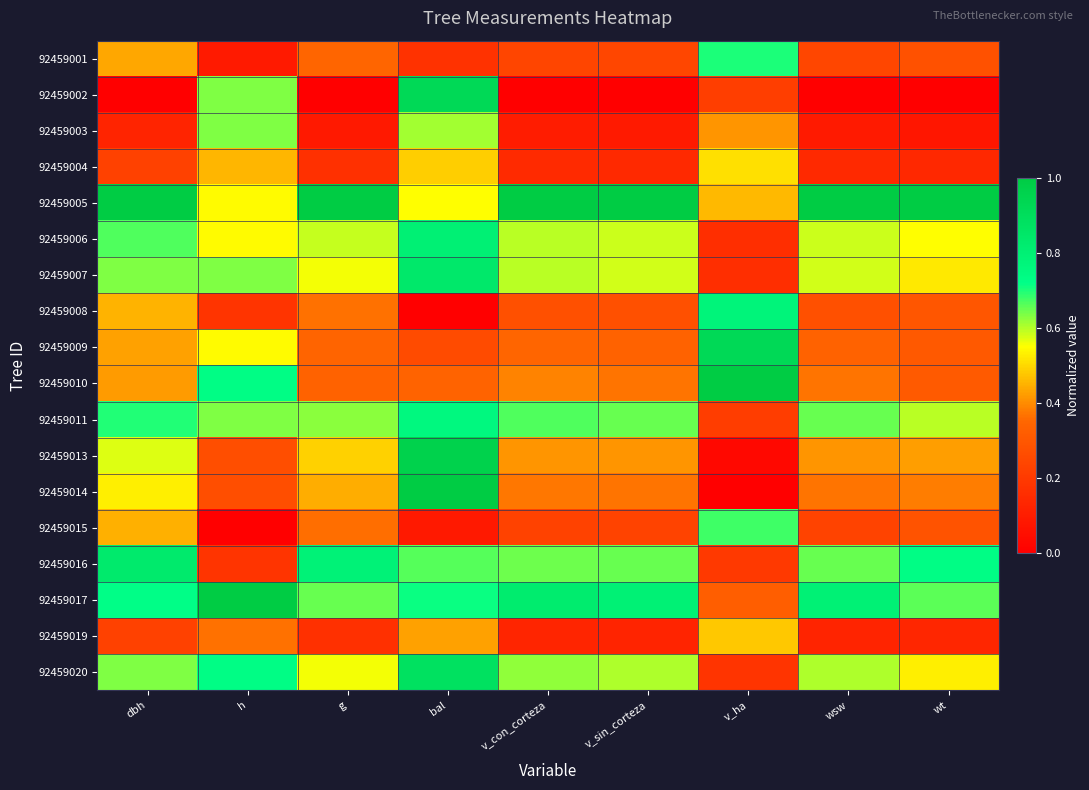

Which series has the largest total across all categories?

92459005